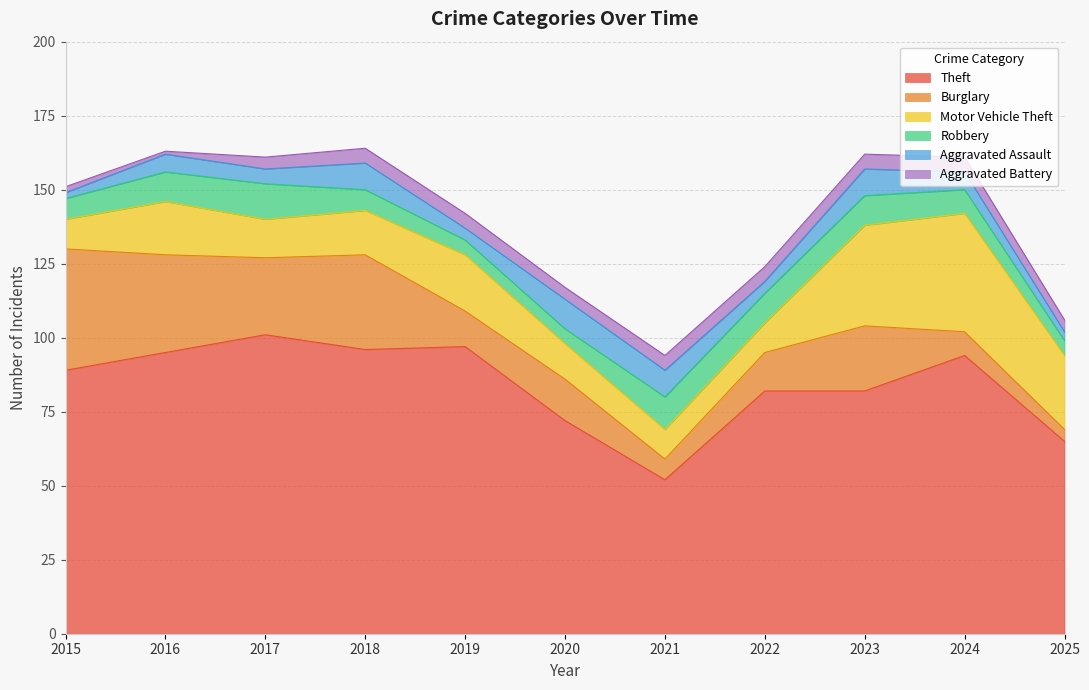

Count the Aggravated Battery values in the range 4 to 5.

9